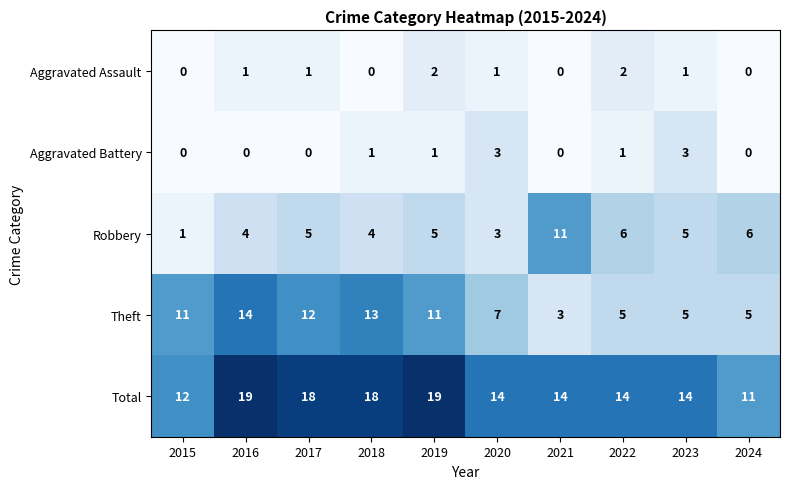

Is it true that Aggravated Battery equals 3 at 2020?

True